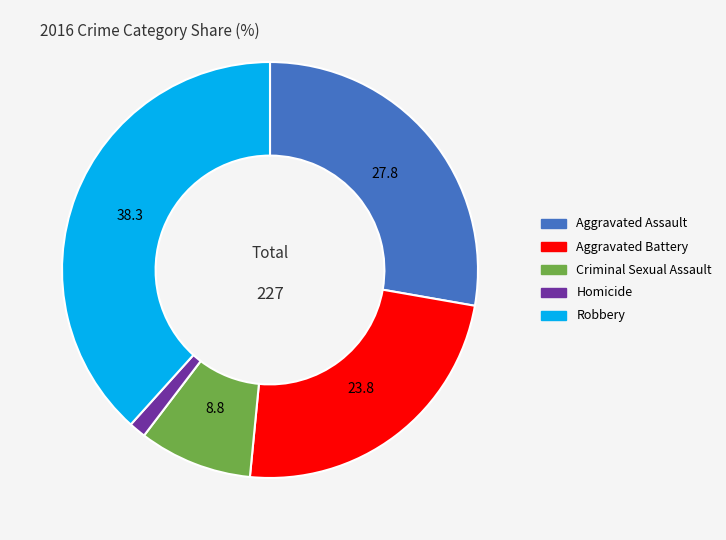

Count the number of slices in the pie.

5